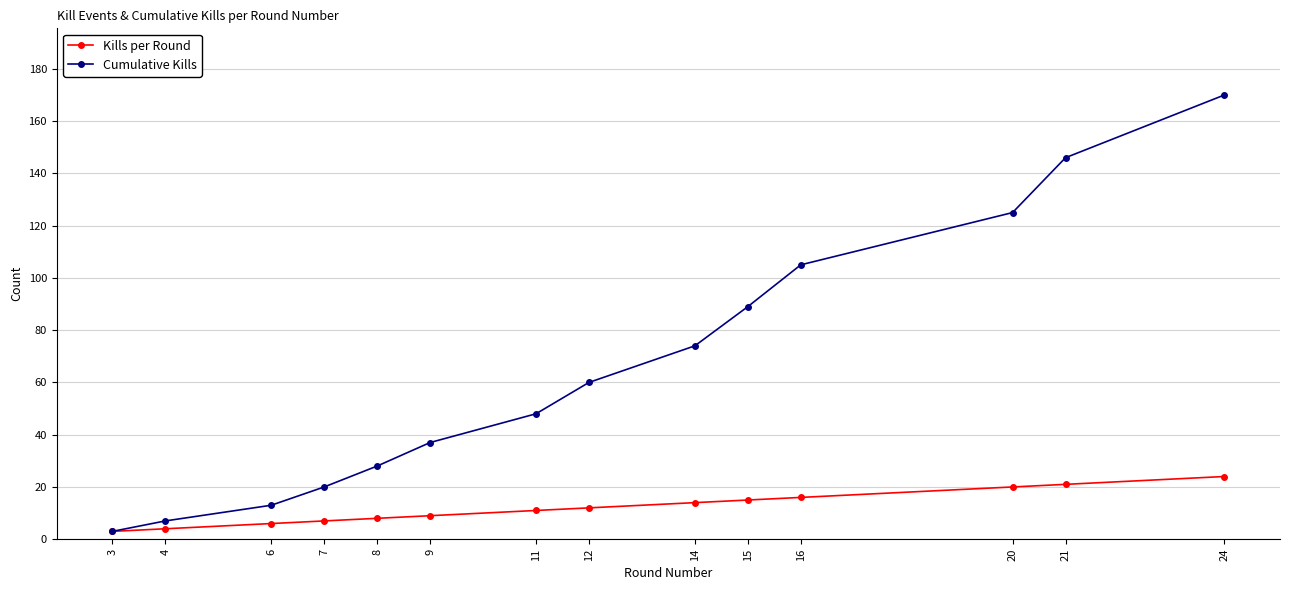

Reading right to left, what are all the values shown in this chart?

Kills per Round: 24=24	21=21	20=20	16=16	15=15	14=14	12=12	11=11	9=9	8=8	7=7	6=6	4=4	3=3
Cumulative Kills: 24=170	21=146	20=125	16=105	15=89	14=74	12=60	11=48	9=37	8=28	7=20	6=13	4=7	3=3